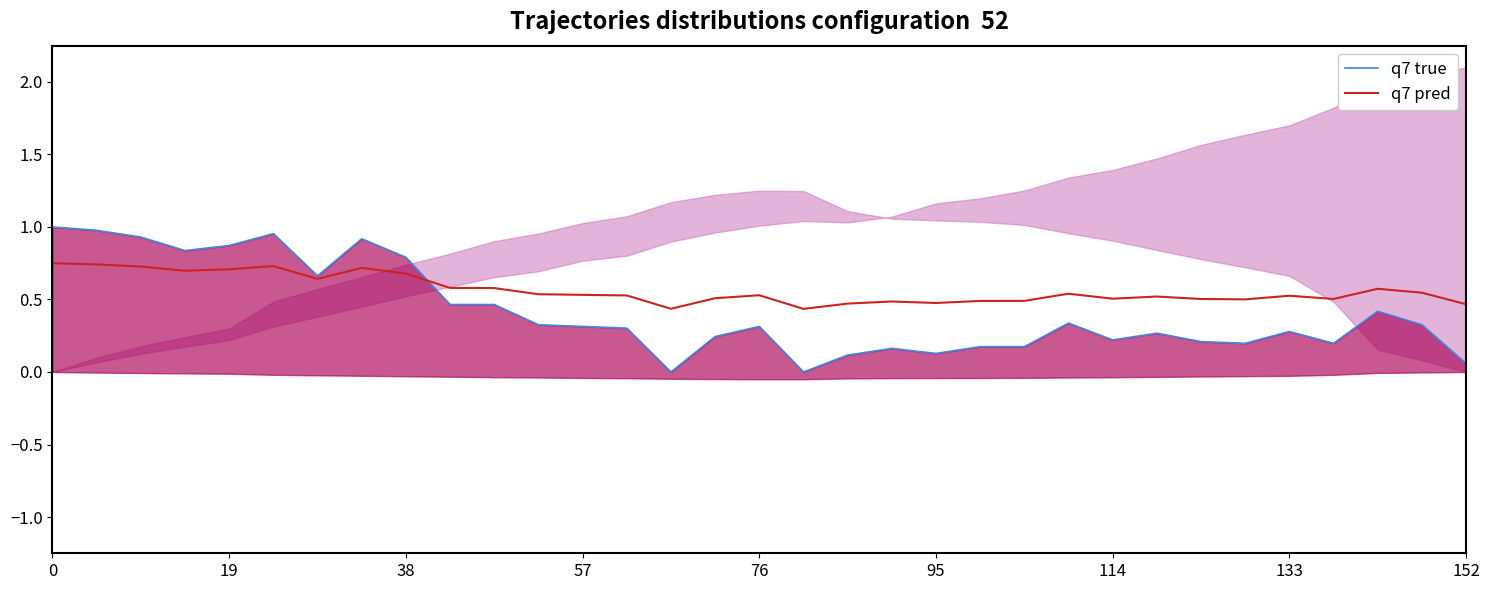

What is the difference between the highest and lowest values at 26?

0.3